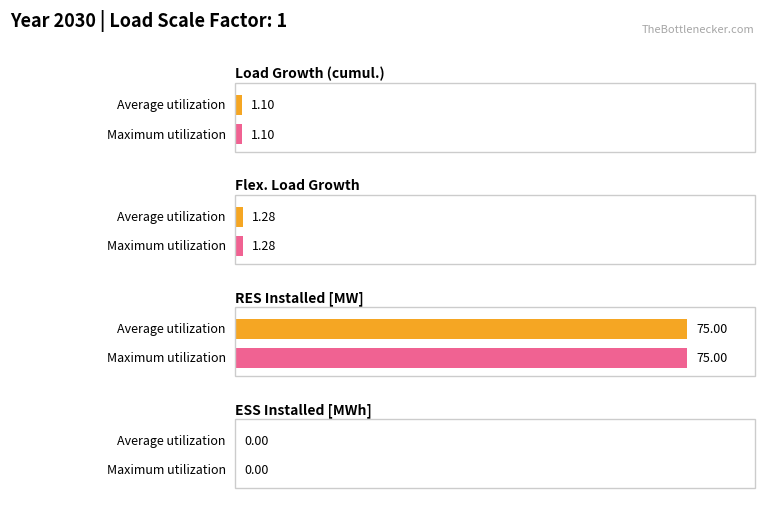

What are all the series names shown in the legend?

Average utilization, Maximum utilization